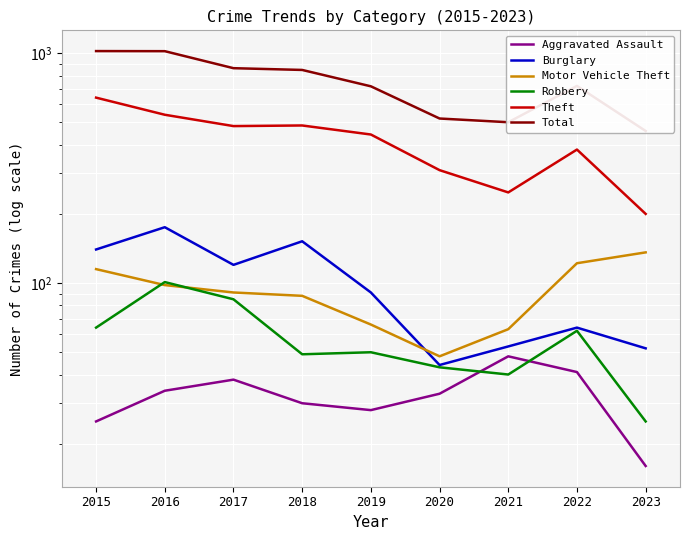

Is the value of Total at 2022 greater than the value of Aggravated Assault at 2015?

Yes